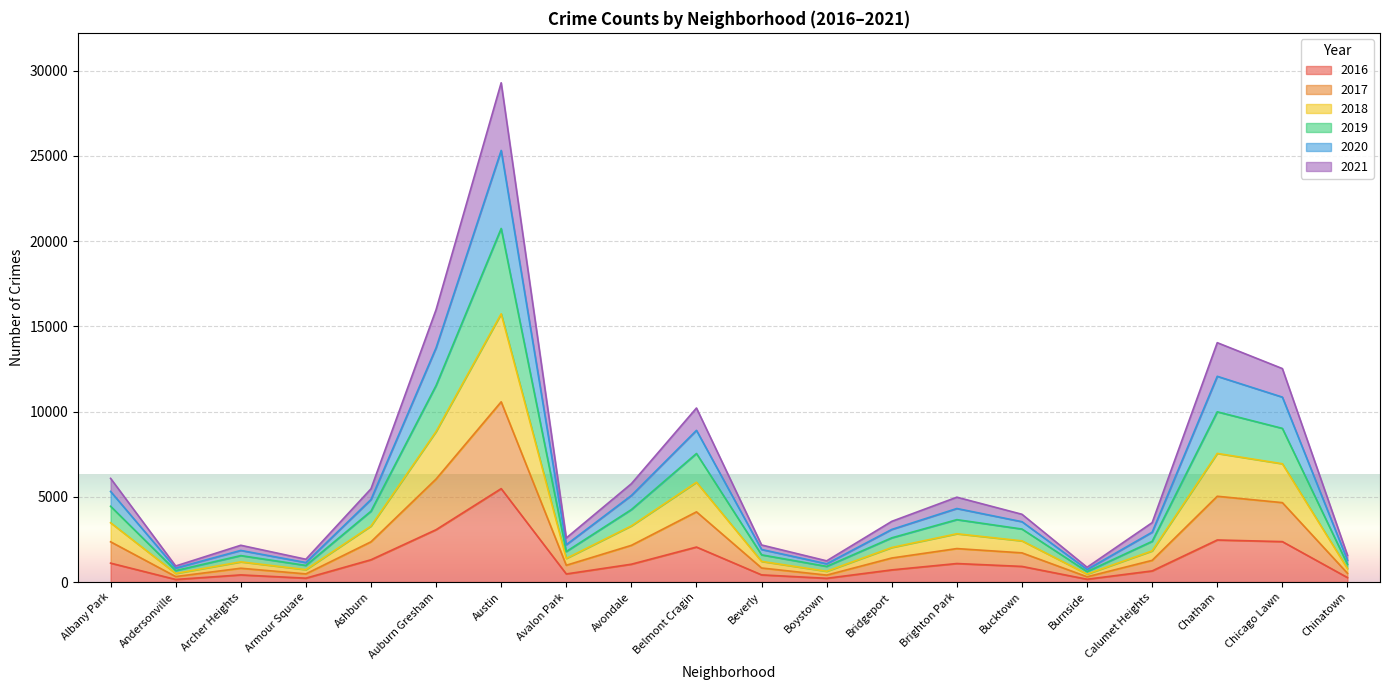

True or false: 2018 has more than 0 points higher than both neighbors.

True